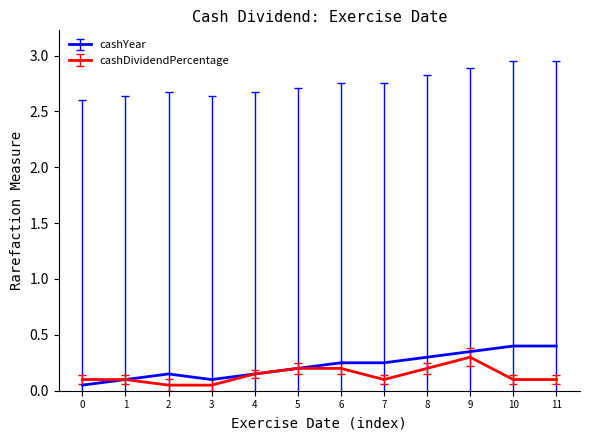

At how many categories does at least one series exceed 0?

12